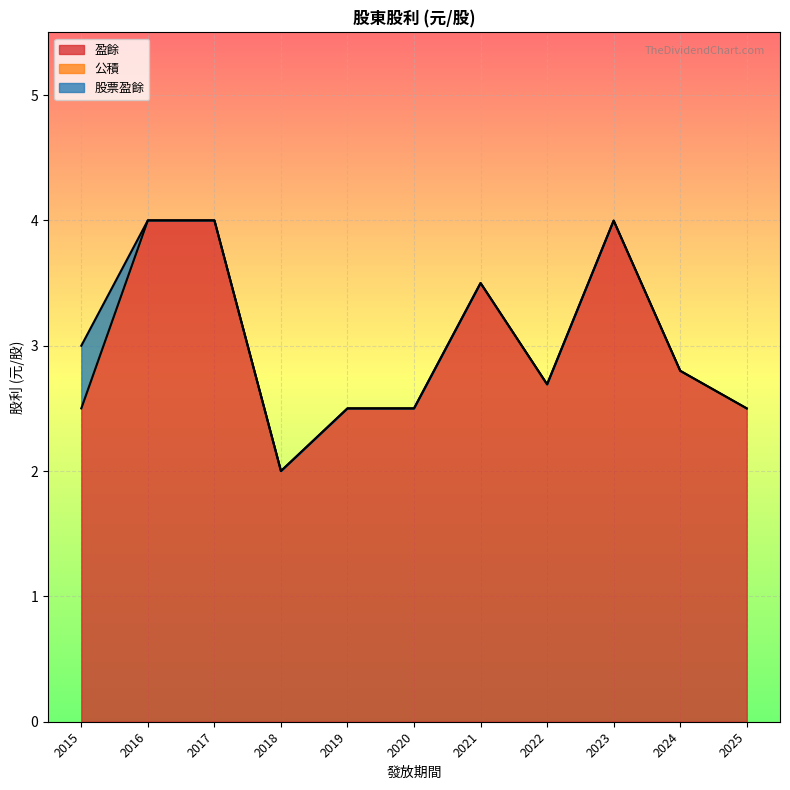

Is it true that 盈餘 equals 4.0 at 2016?

True